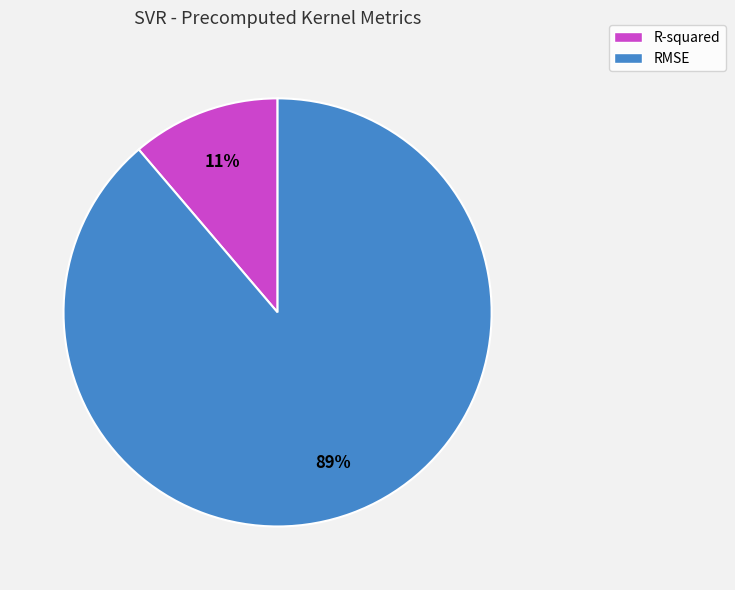

To the nearest percent, what is the average slice percentage?

50%